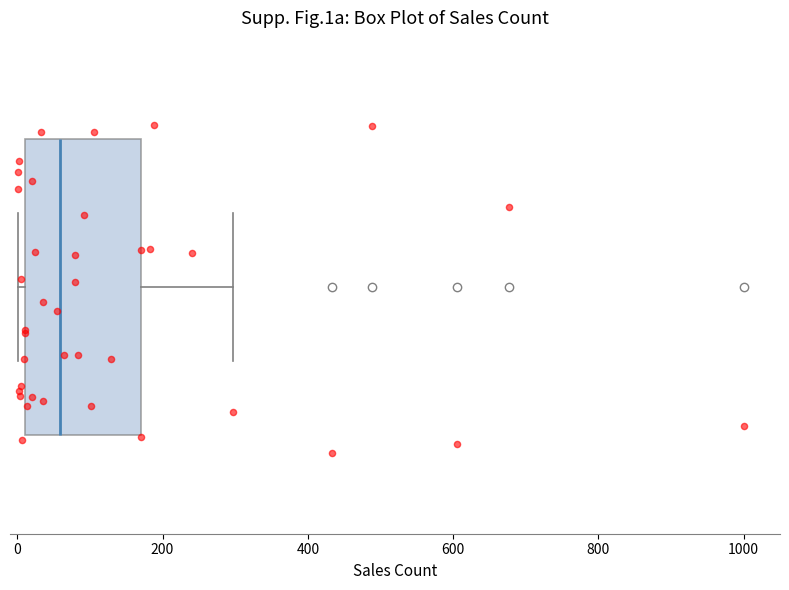

Transcribe this box plot: give where the median line is, the range the box spans, and where the two whiskers end, as read against the x-axis. The values are not printed on the chart, so give them approximately, as read against the axis.

median 60, box 20 to 180, whiskers 0 to 300